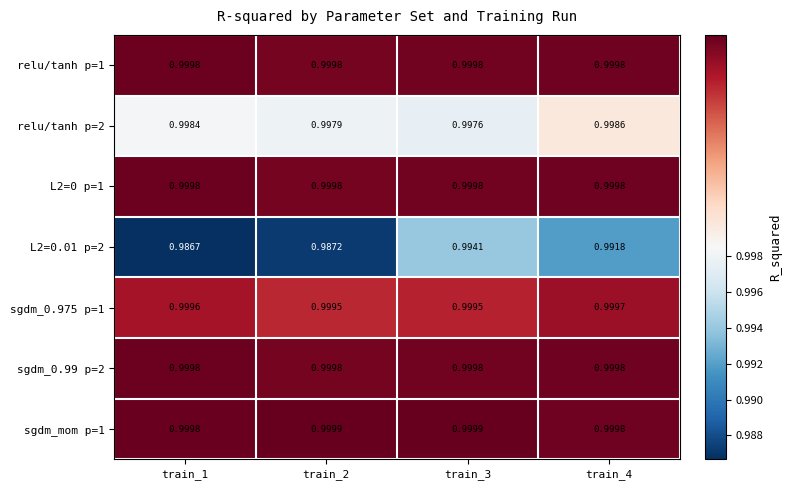

Is the value of relu/tanh p=2 at train_1 greater than the value of sgdm_0.99 p=2 at train_1?

No